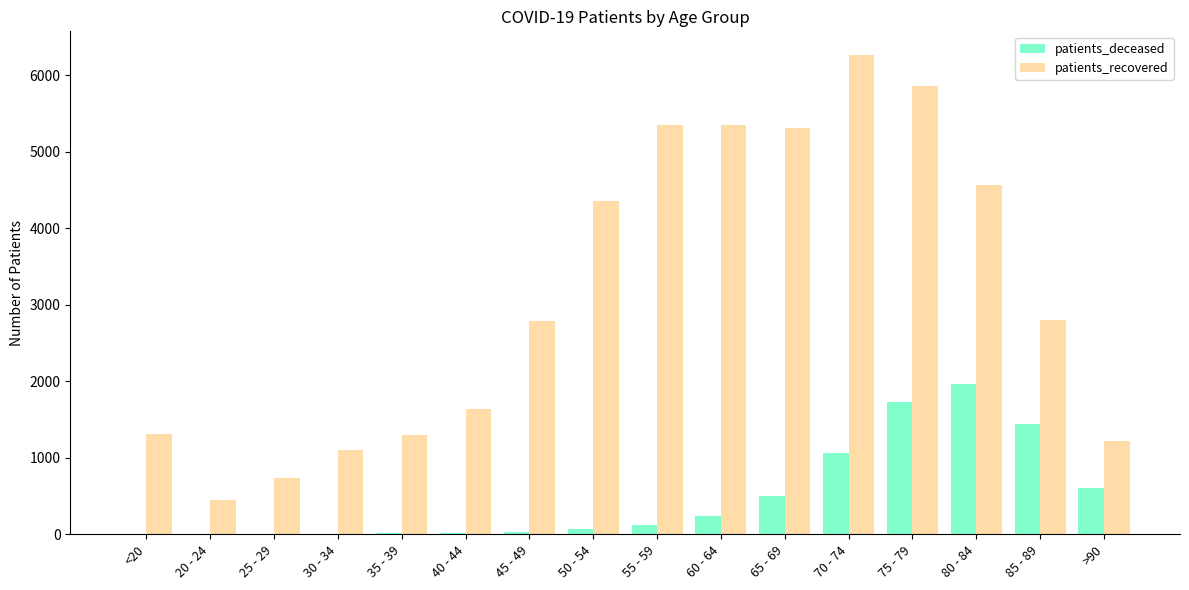

The value of patients_recovered at 30 - 34 is 1764. True or false?

False